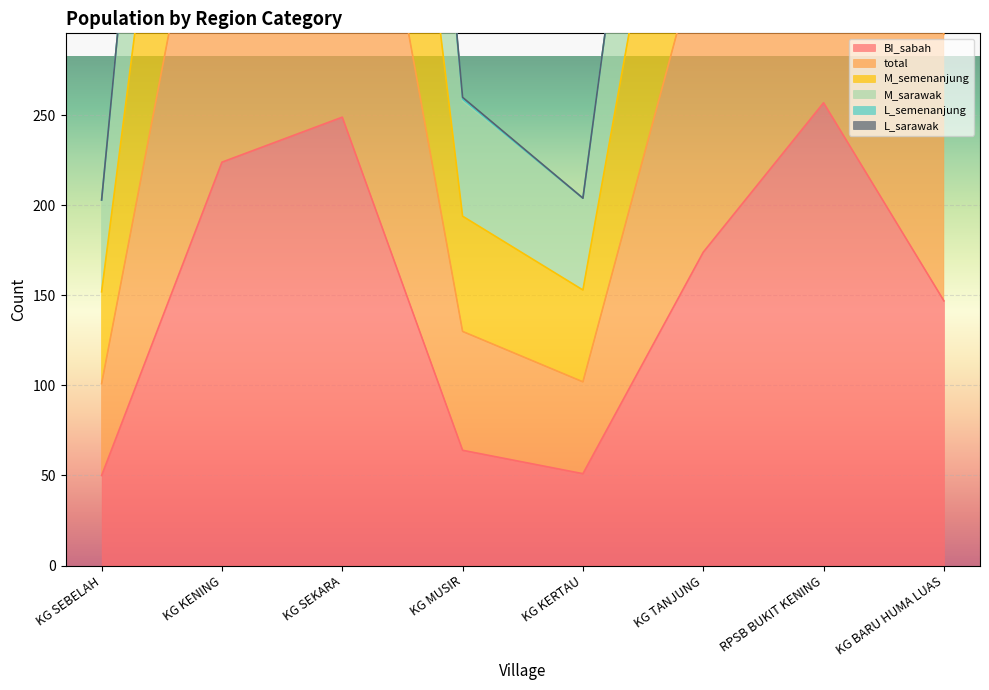

What is the label of the 6th point from the right?

KG SEKARA